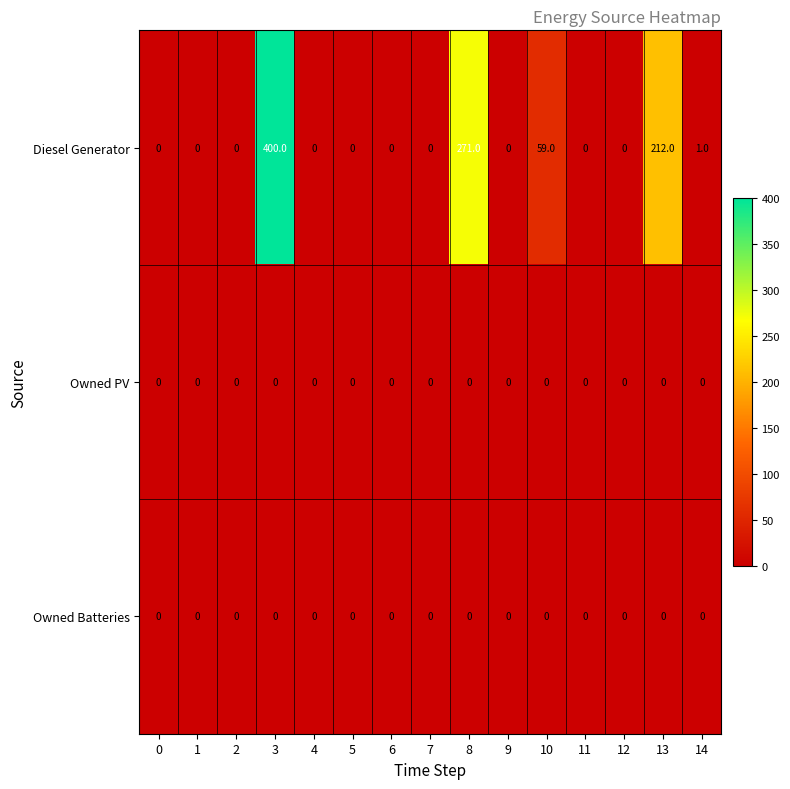

Which series has the largest range (max minus min)?

Diesel Generator